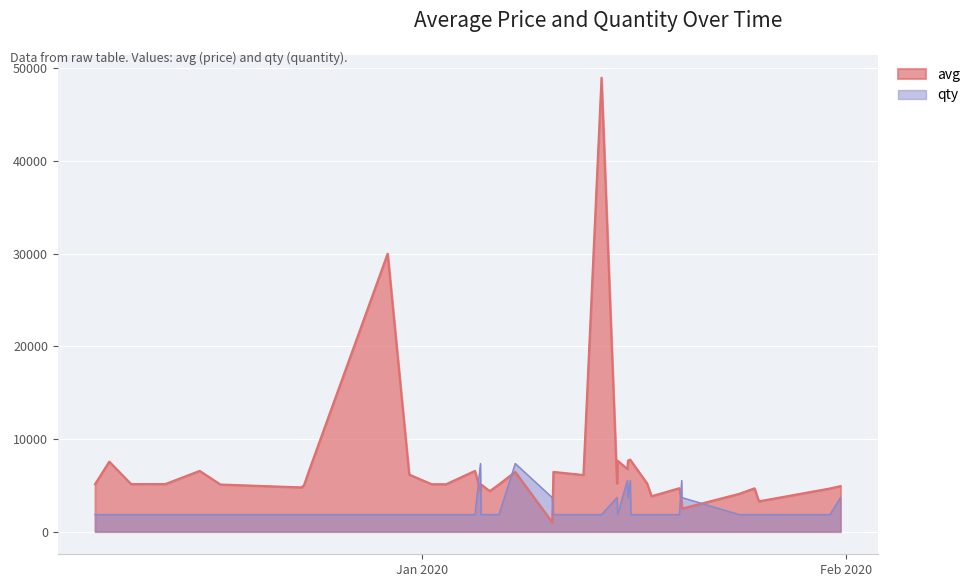

Which series has the widest spread of values?

avg